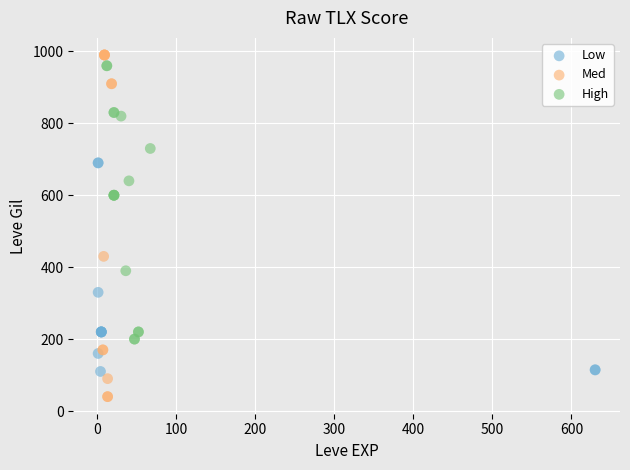

Which series has the widest spread of Y values?

Med